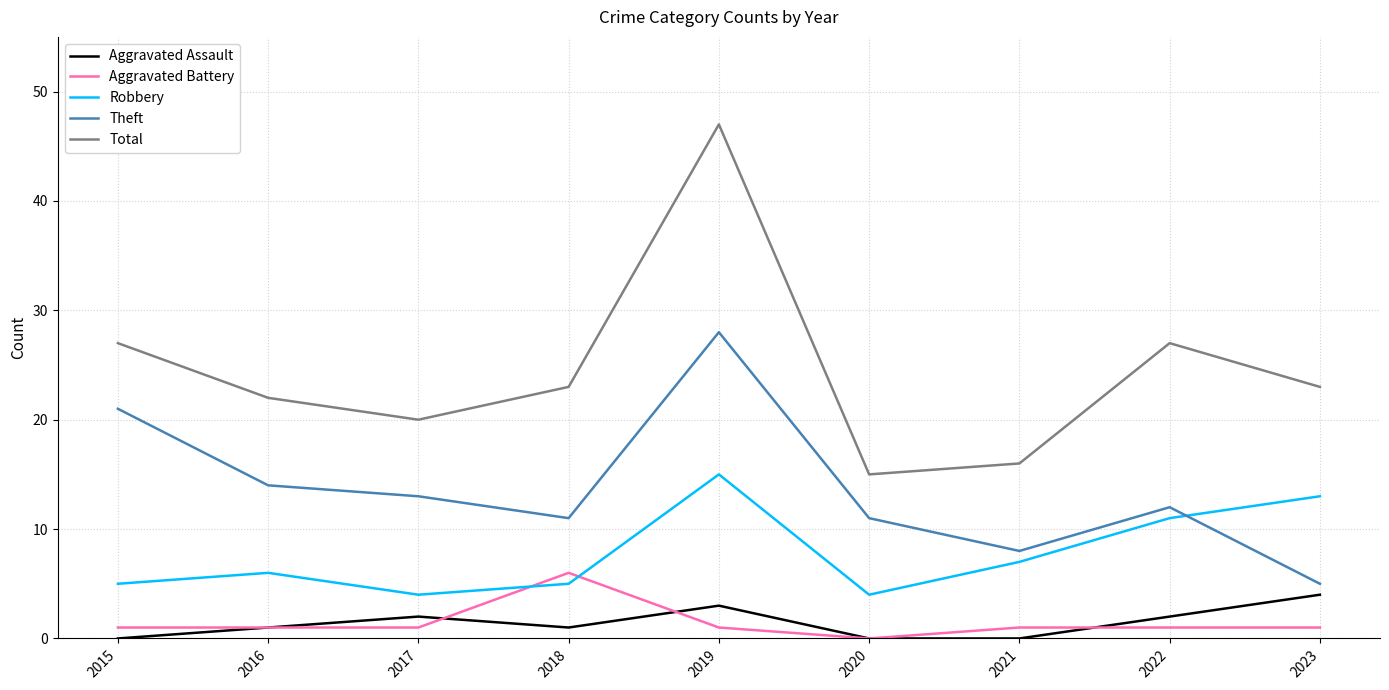

Which series ends up on top after the final intersection of Theft and Robbery?

Robbery